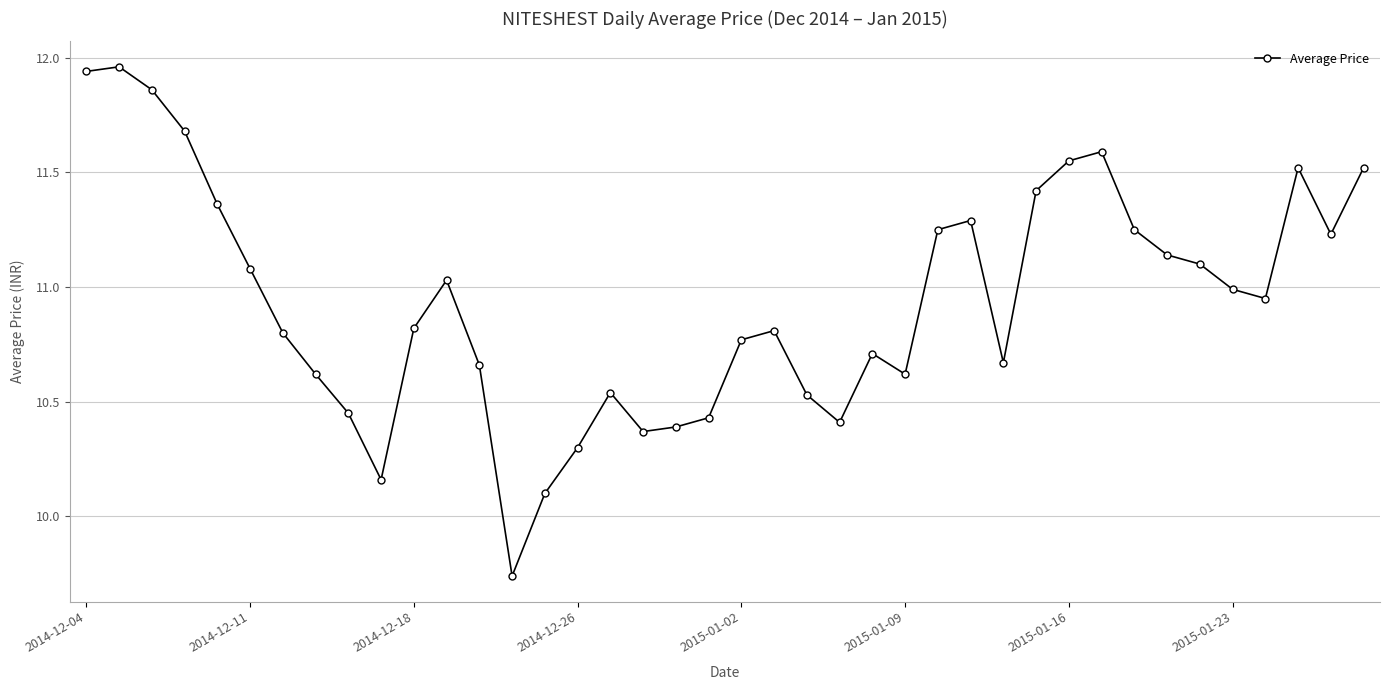

What is the difference between the second highest and second lowest values?

1.8